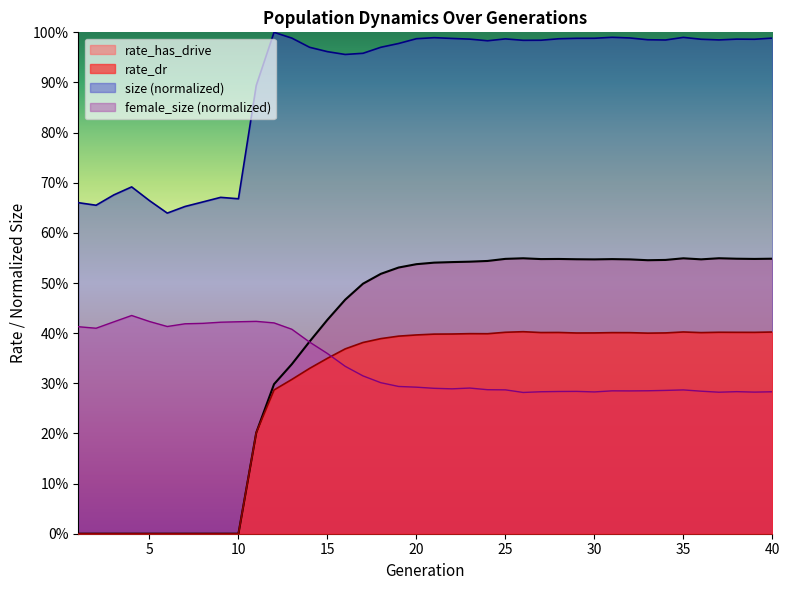

Which series has the largest total across all categories?

size (normalized)